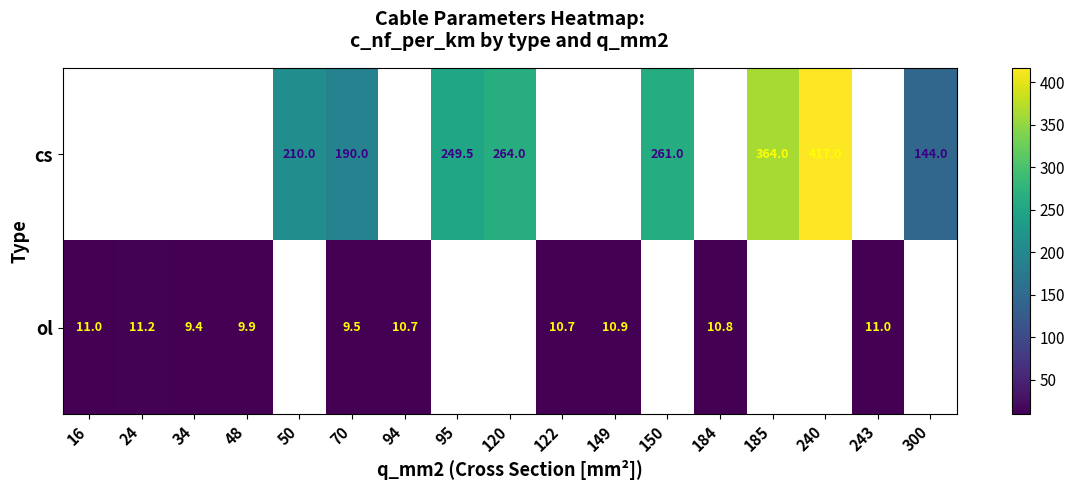

Is it true that ol equals 9.5 at 70?

True